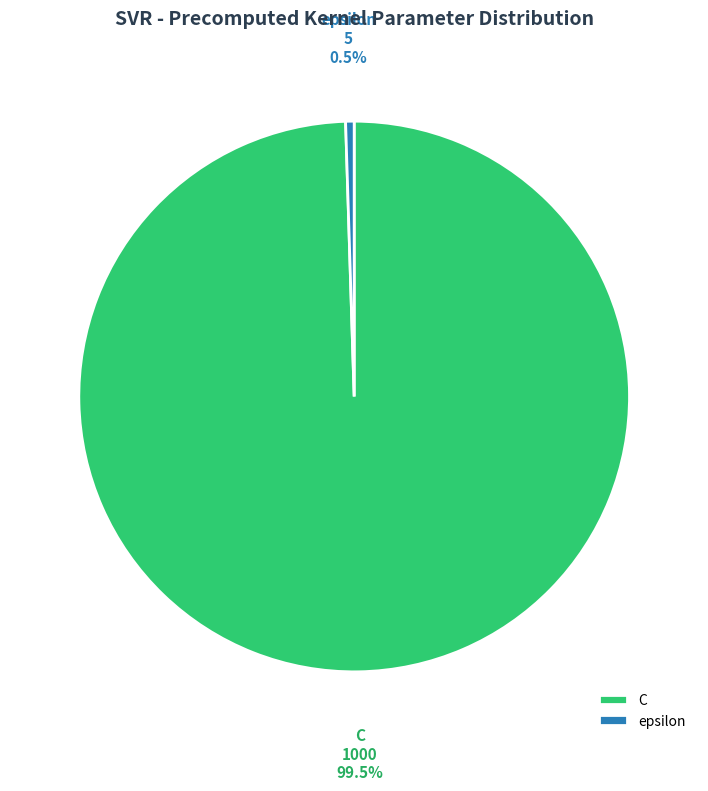

Do C and epsilon together represent more than half of the pie?

Yes